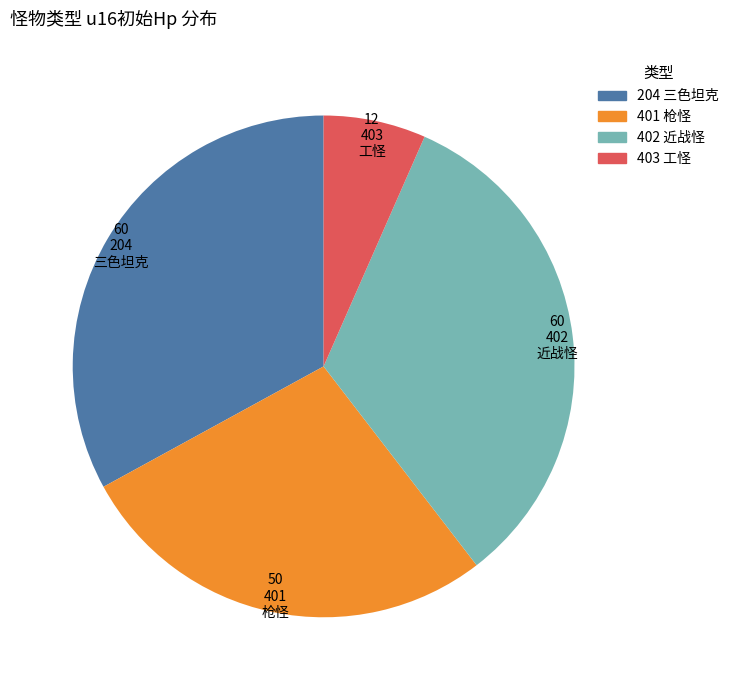

Is it true that 204 is 33% of the pie?

True